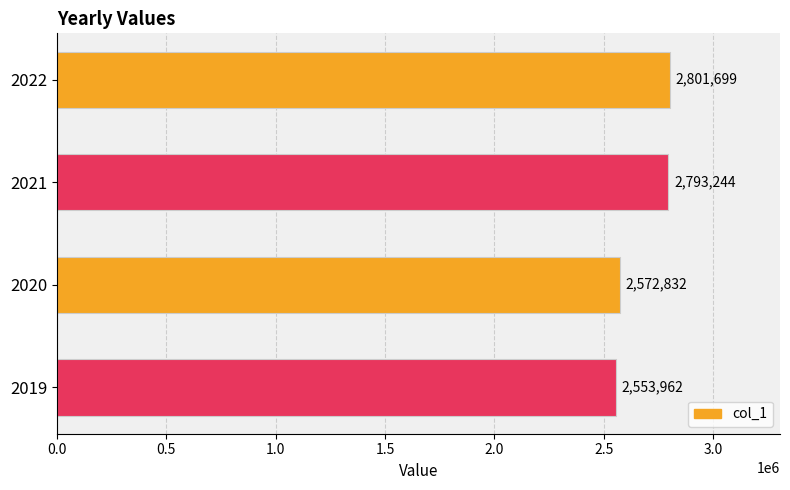

List the labels in order of value, largest first.

2022, 2021, 2020, 2019